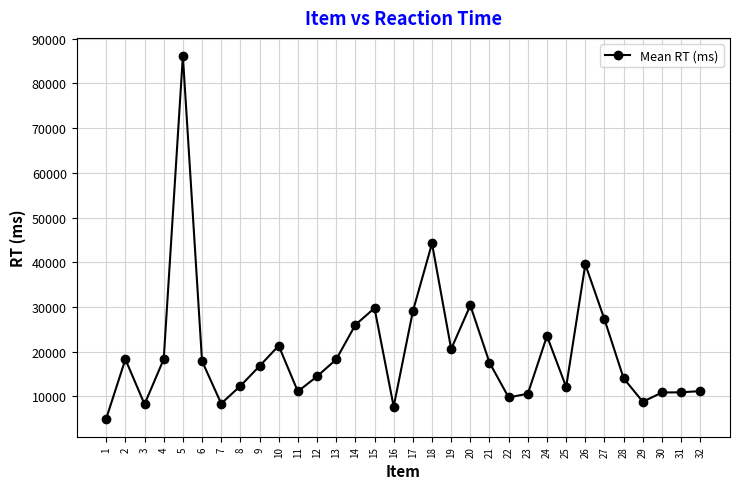

Where is the first local maximum?

2